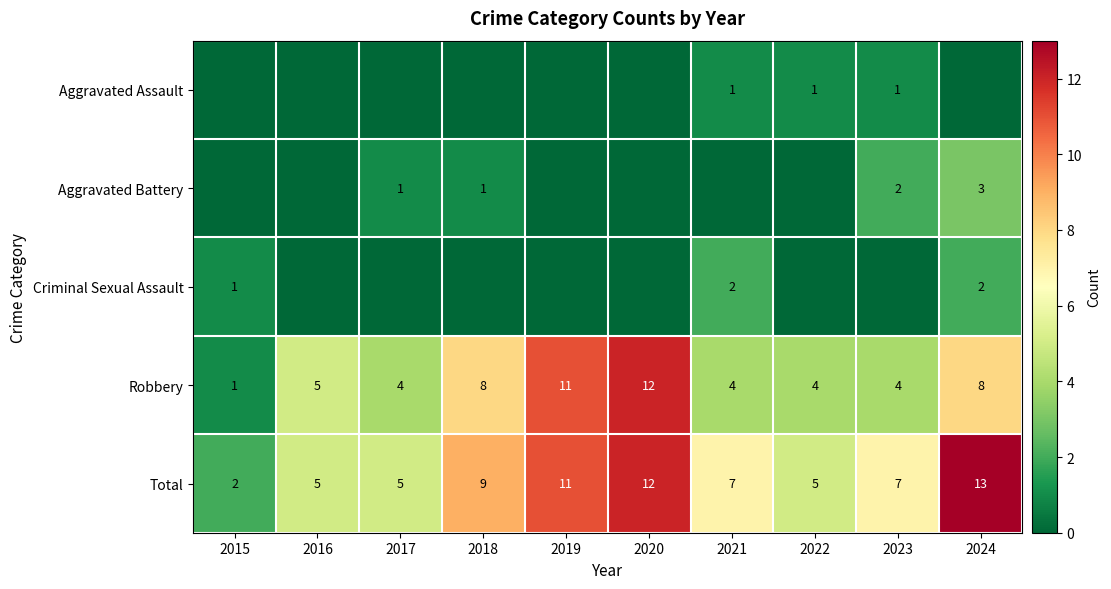

What is the sum of the Aggravated Battery values at 2024 and 2018?

4